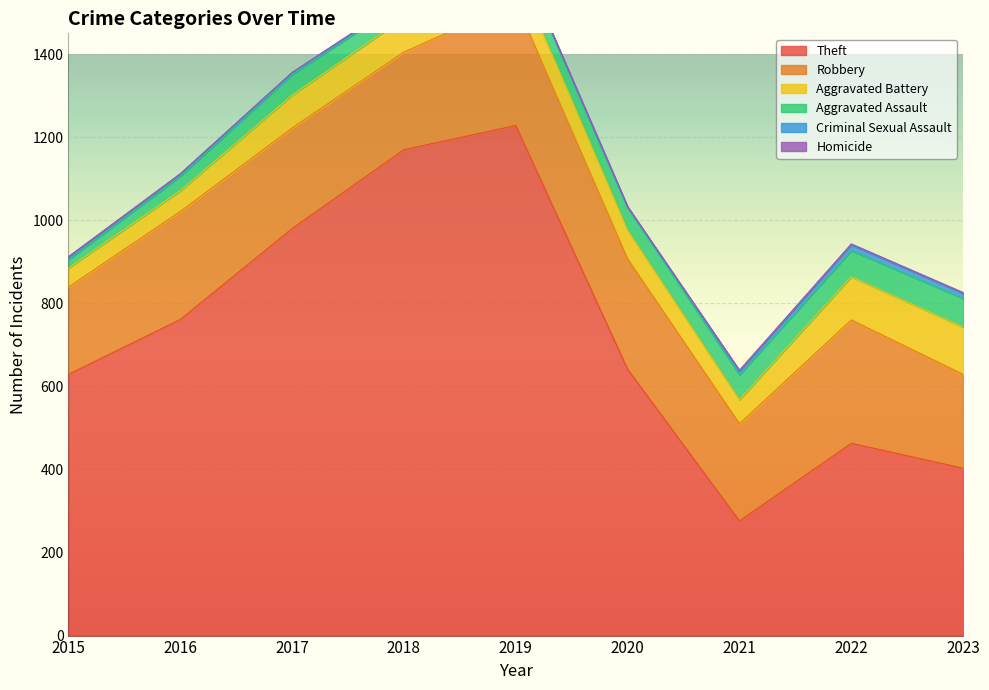

What is the sum of all Homicide values?

12